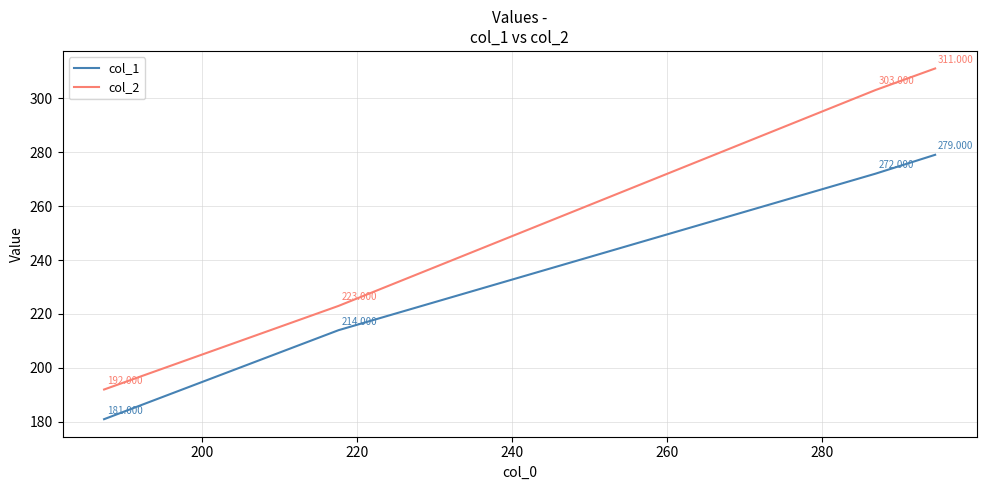

True or false: col_1 and col_2 intersect in this chart.

False